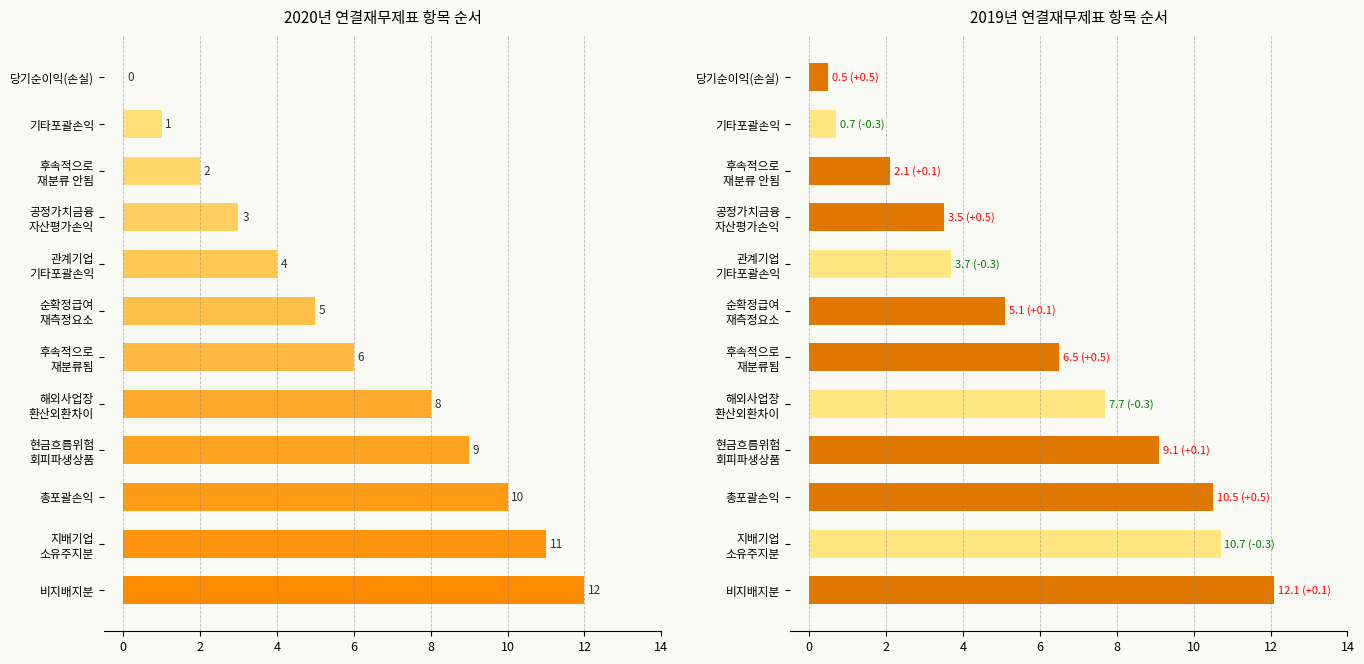

What is the highest value of the 2020 series?

12.0